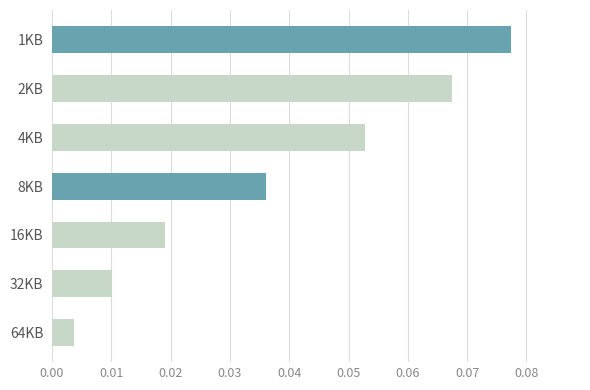

What is the label of the 2nd bar from the top?

2KB